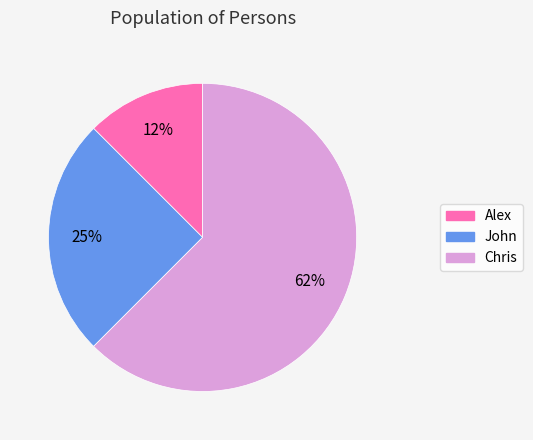

To the nearest percent, what percentage of the pie is John?

25%